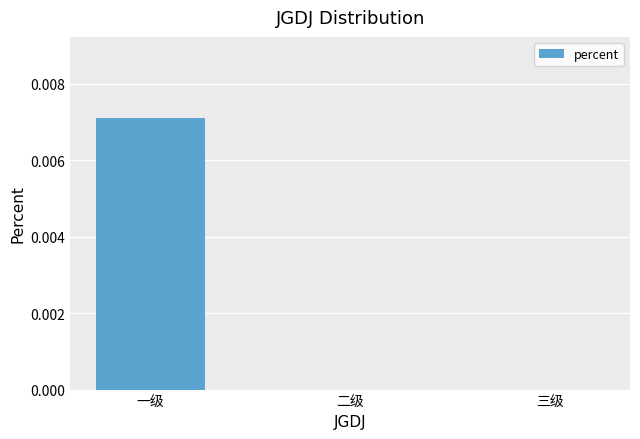

How many categories are shown in the chart?

3